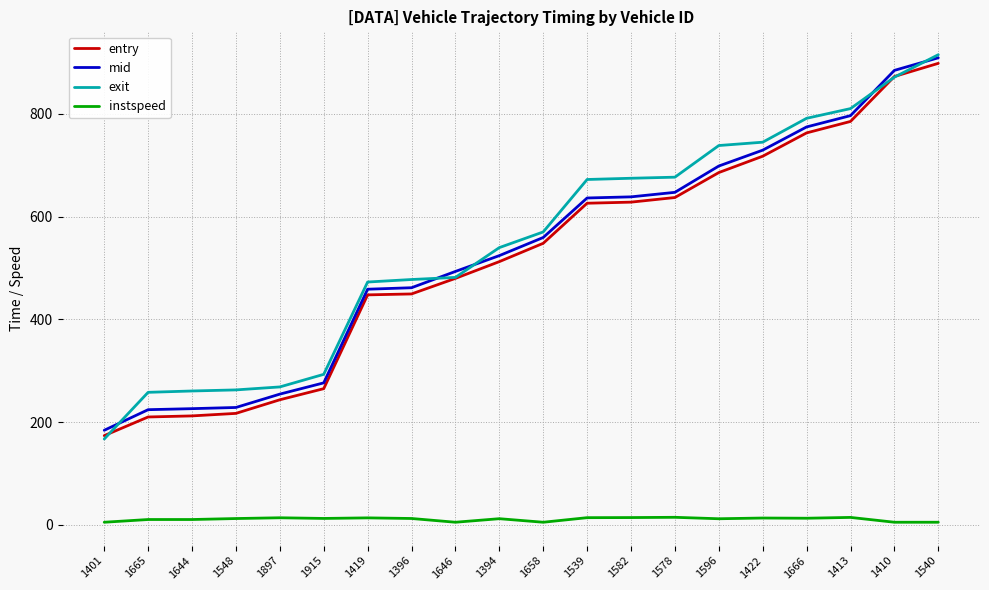

Which category has the highest value across all series?

1540